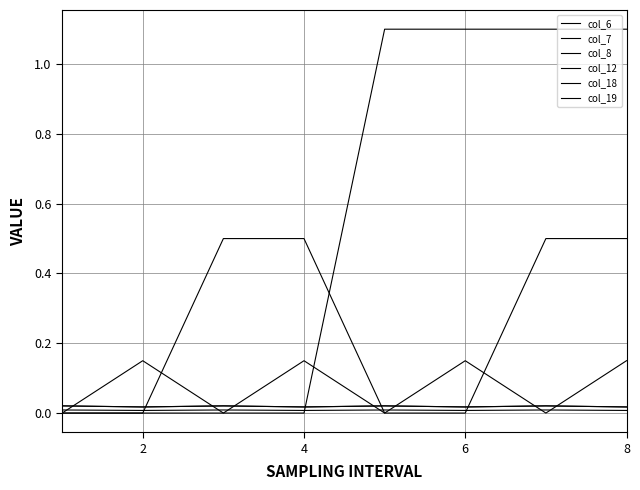

True or false: col_7 and col_12 cross at least once.

True